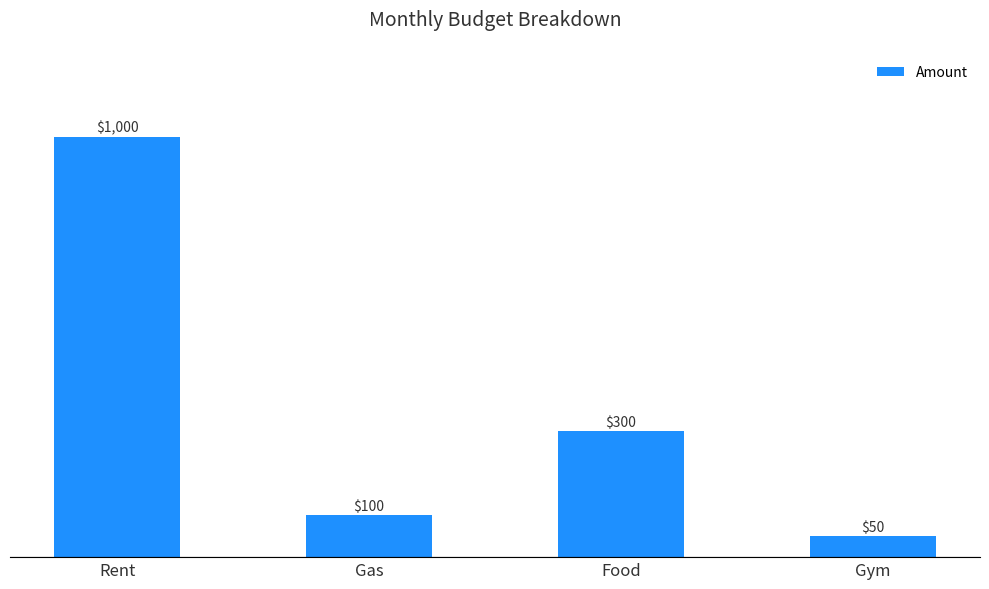

What is the minimum value shown in the chart?

50